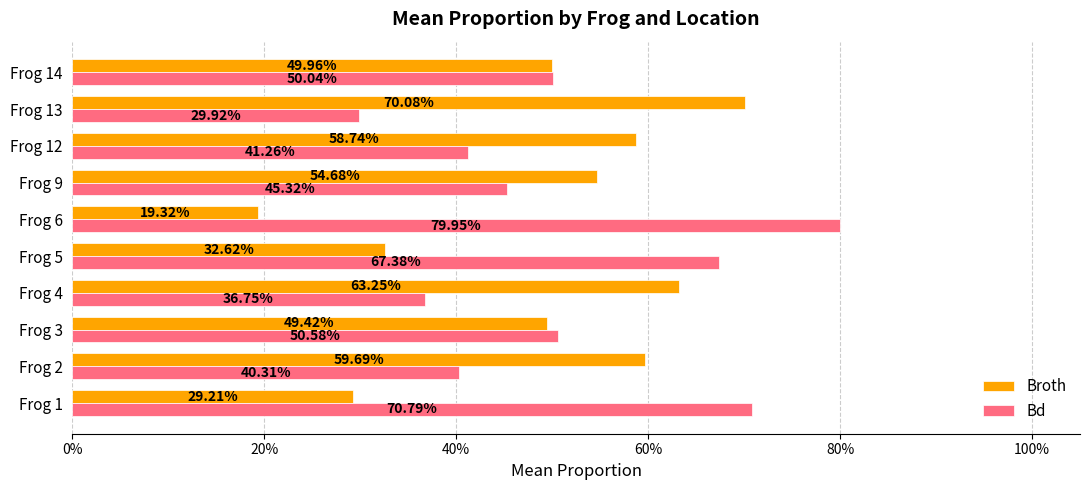

What are all the series names shown in the legend?

Broth, Bd